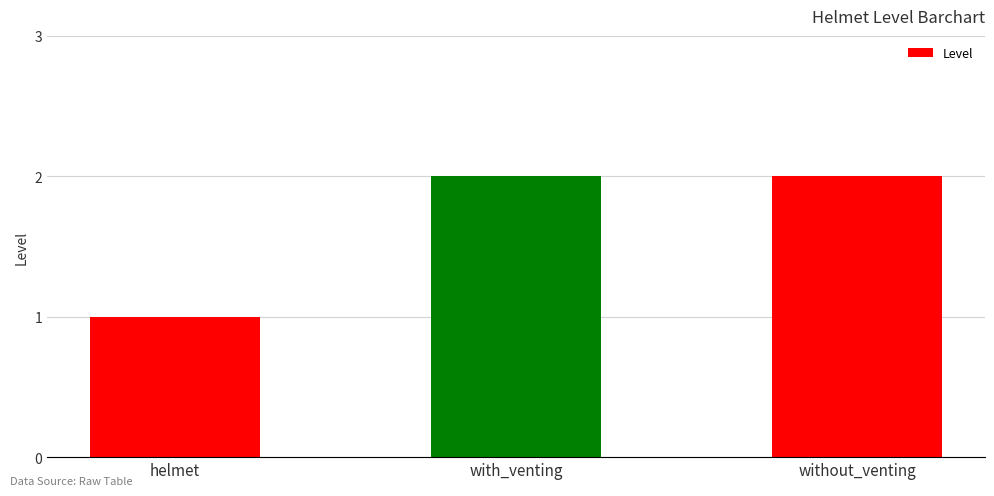

The chart shows a value of 2 at without_venting. True or false?

True